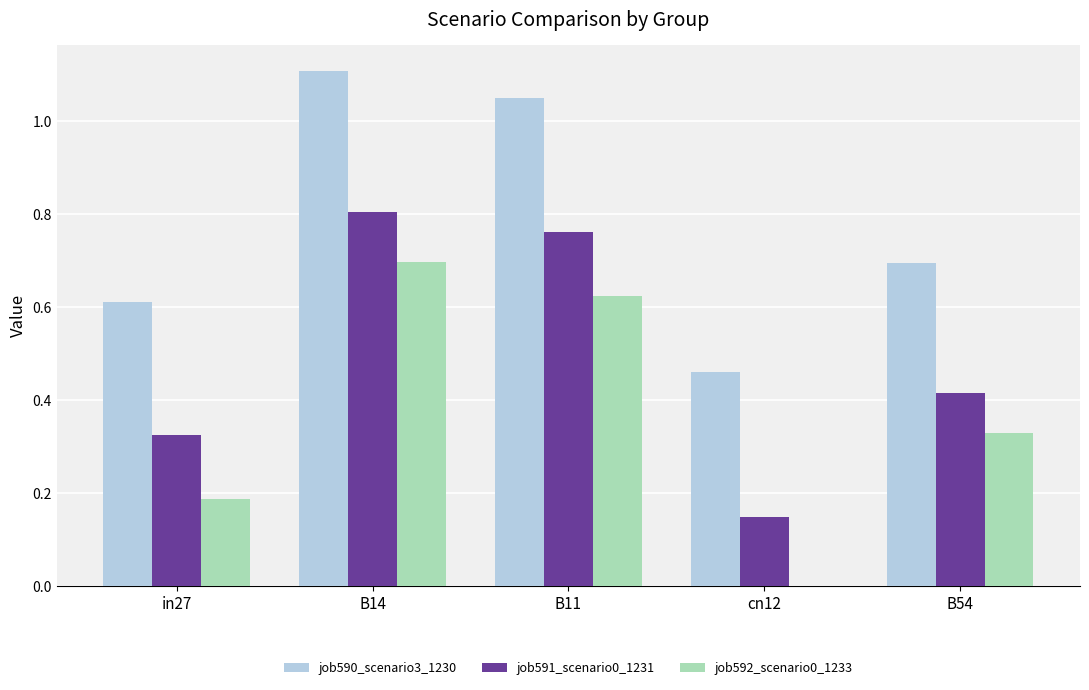

What is the sum of all job591_scenario0_1231 values?

2.5